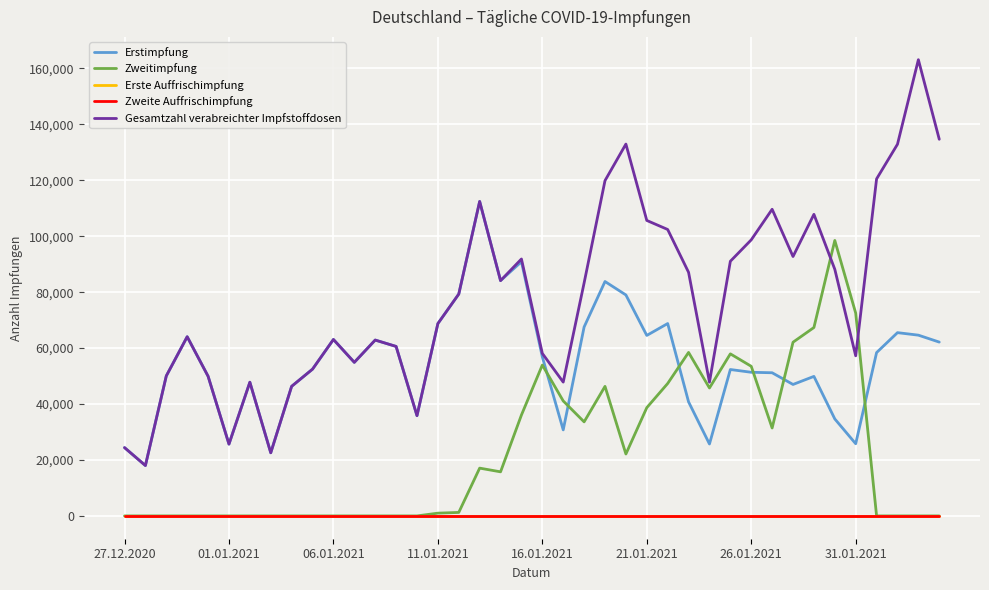

Does the chart display data point markers on the line(s)?

No